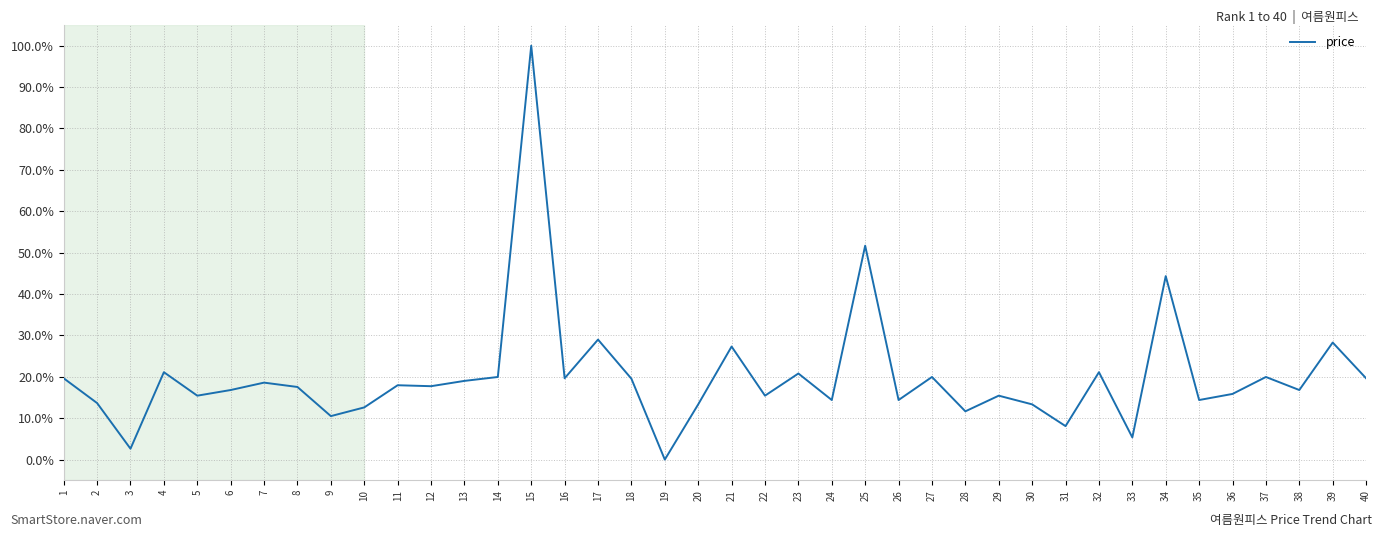

At which label is the value closest to 50?

25